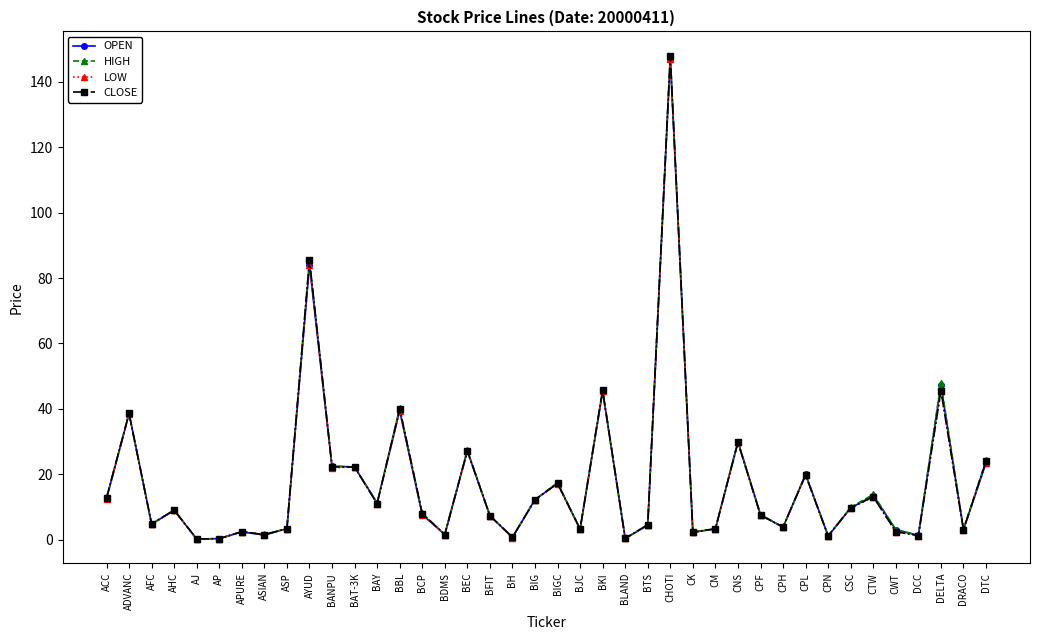

At which category is the sum across all series the highest?

CHOTI